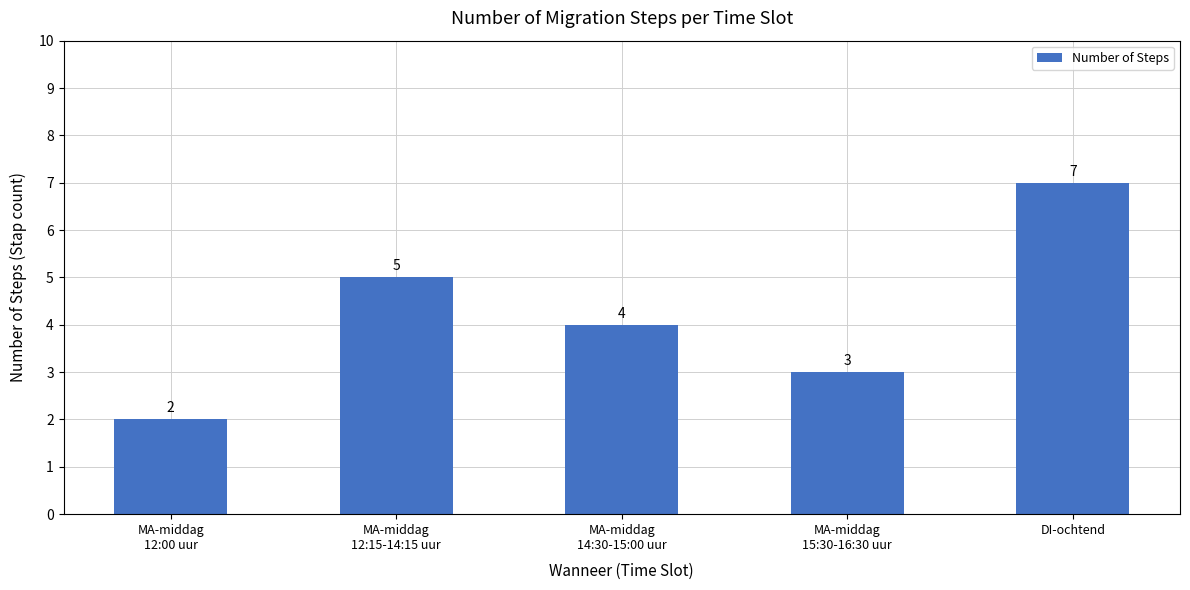

What is the greatest value displayed?

7